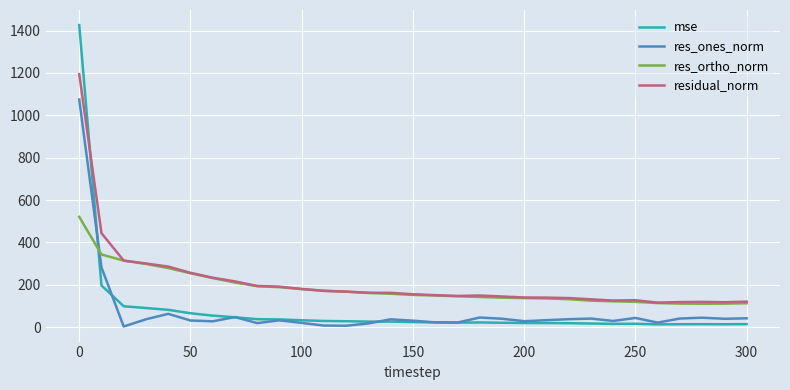

What is the sum of all residual_norm values?

6621.8